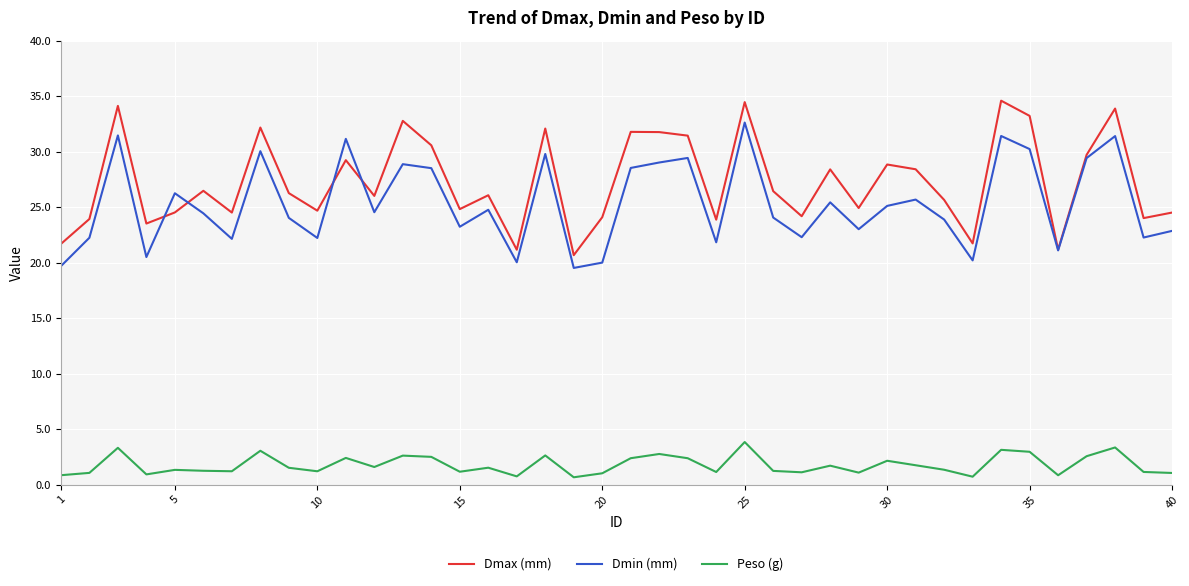

What is the highest value of the Peso (g) series?

3.8